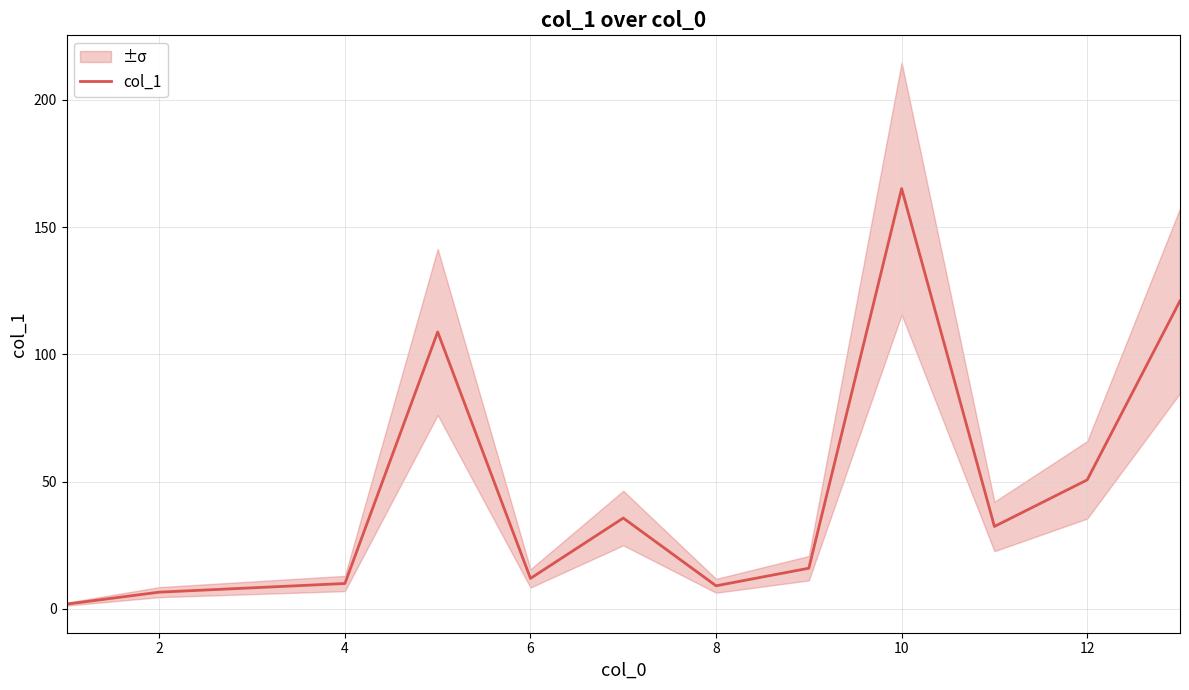

What is the average value?

44.4